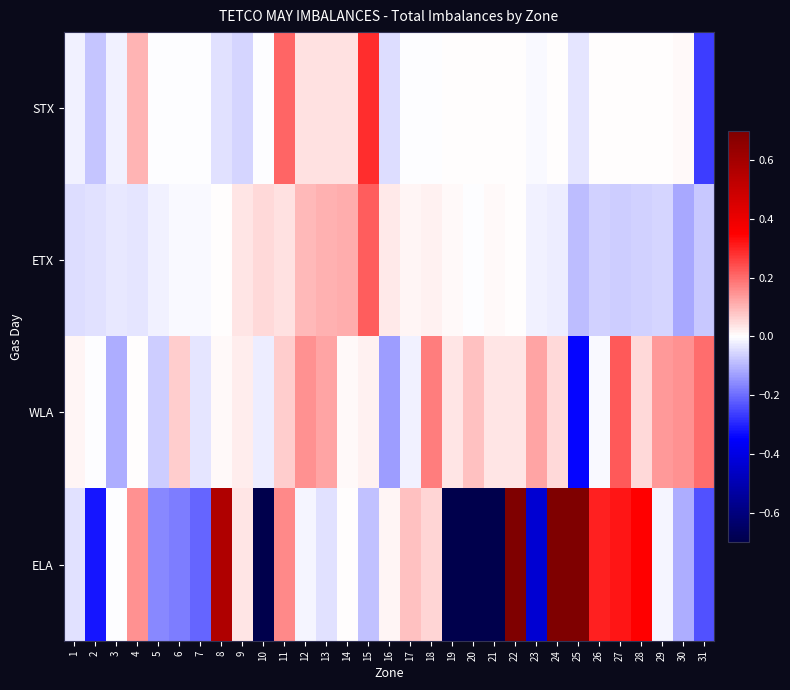

Which label corresponds to the smallest value in the chart?

10